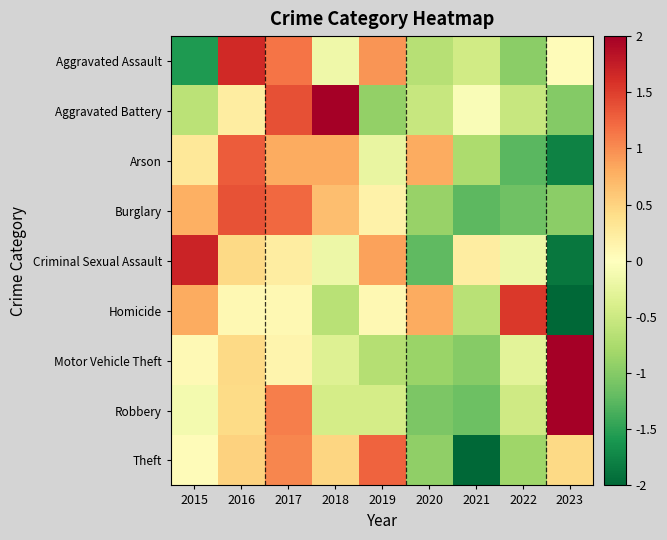

What is the minimum value shown in the chart?

-2.1